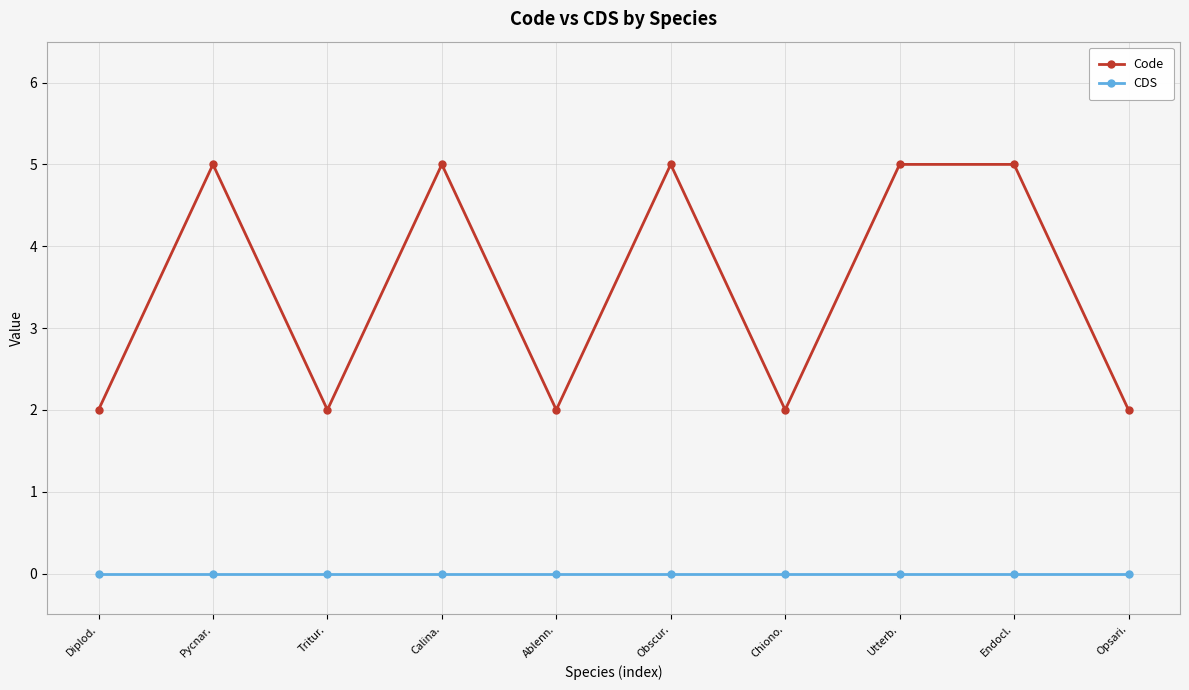

True or false: CDS has a value of 0 at Tritur..

True